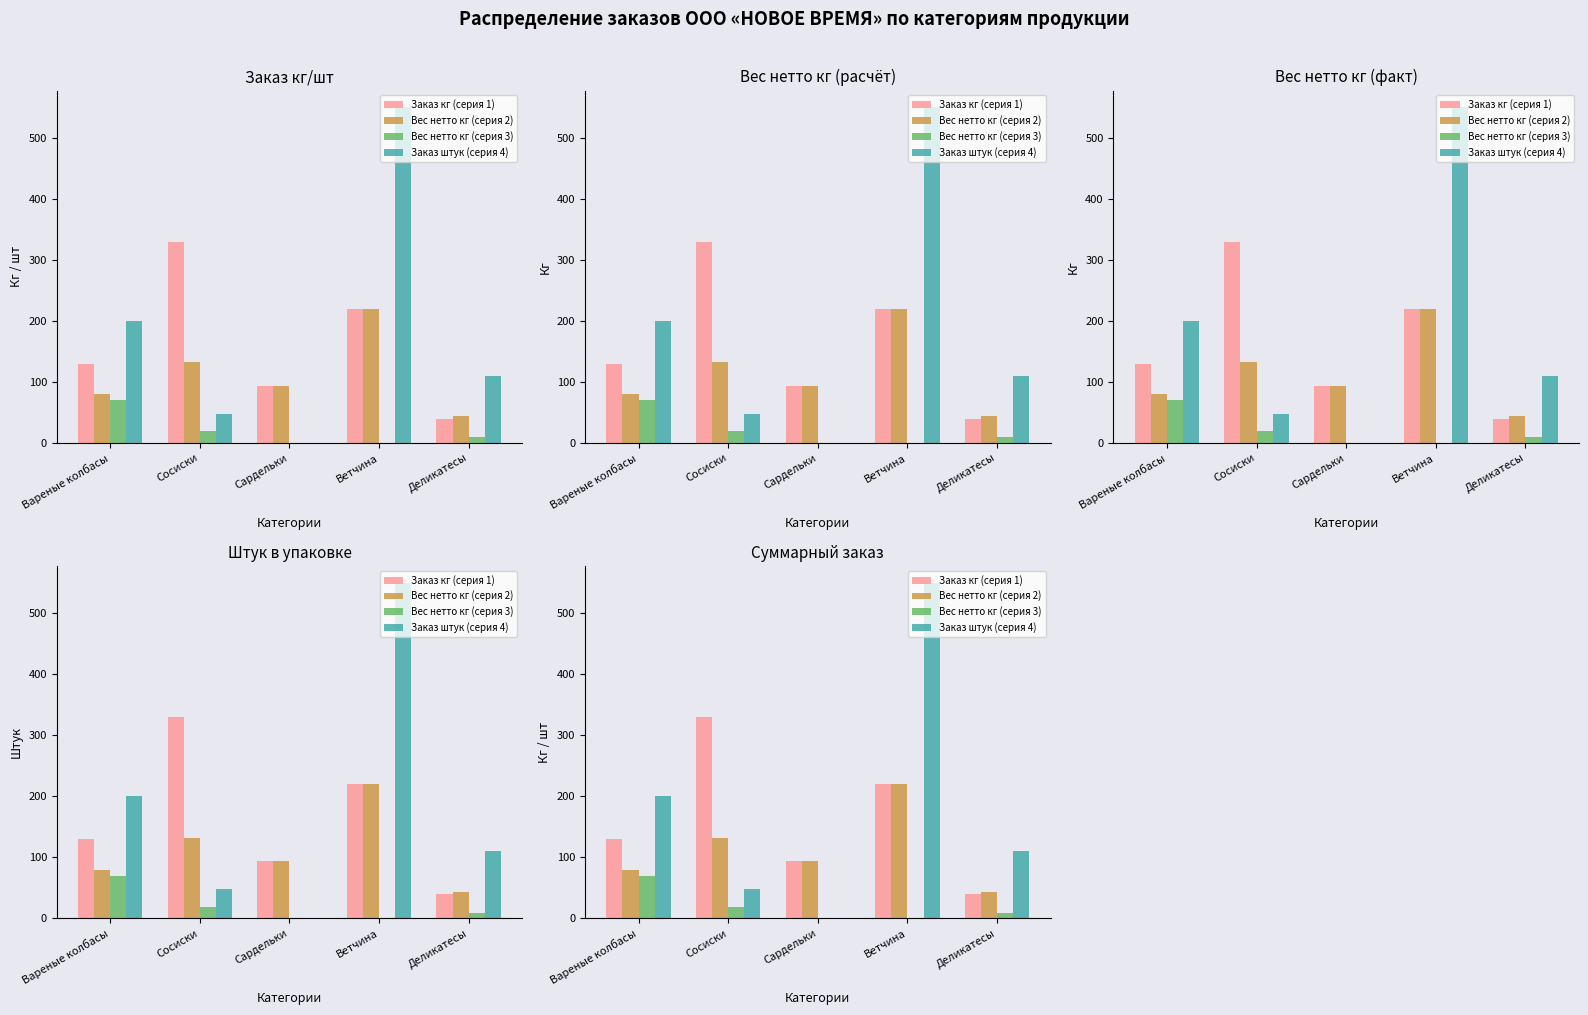

At Деликатесы, list the series in order from smallest to largest.

Вес нетто кг (серия 3), Заказ кг (серия 1), Вес нетто кг (серия 2), Заказ штук (серия 4)